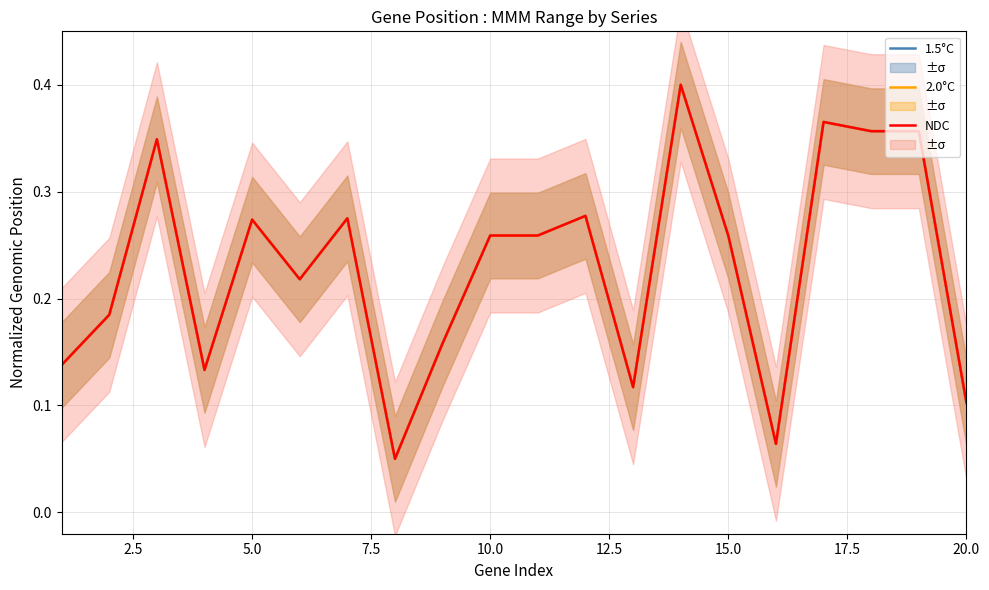

Reading right to left, what are all the values shown in this chart?

1.5°C: 0.1	0.4	0.4	0.4	0.1	0.3	0.4	0.1	0.3	0.3	0.3	0.2	0.1	0.3	0.2	0.3	0.1	0.3	0.2	0.1
2.0°C: 0.1	0.4	0.4	0.4	0.1	0.3	0.4	0.1	0.3	0.3	0.3	0.2	0.1	0.3	0.2	0.3	0.1	0.3	0.2	0.1
NDC: 0.1	0.4	0.4	0.4	0.1	0.3	0.4	0.1	0.3	0.3	0.3	0.2	0.1	0.3	0.2	0.3	0.1	0.3	0.2	0.1